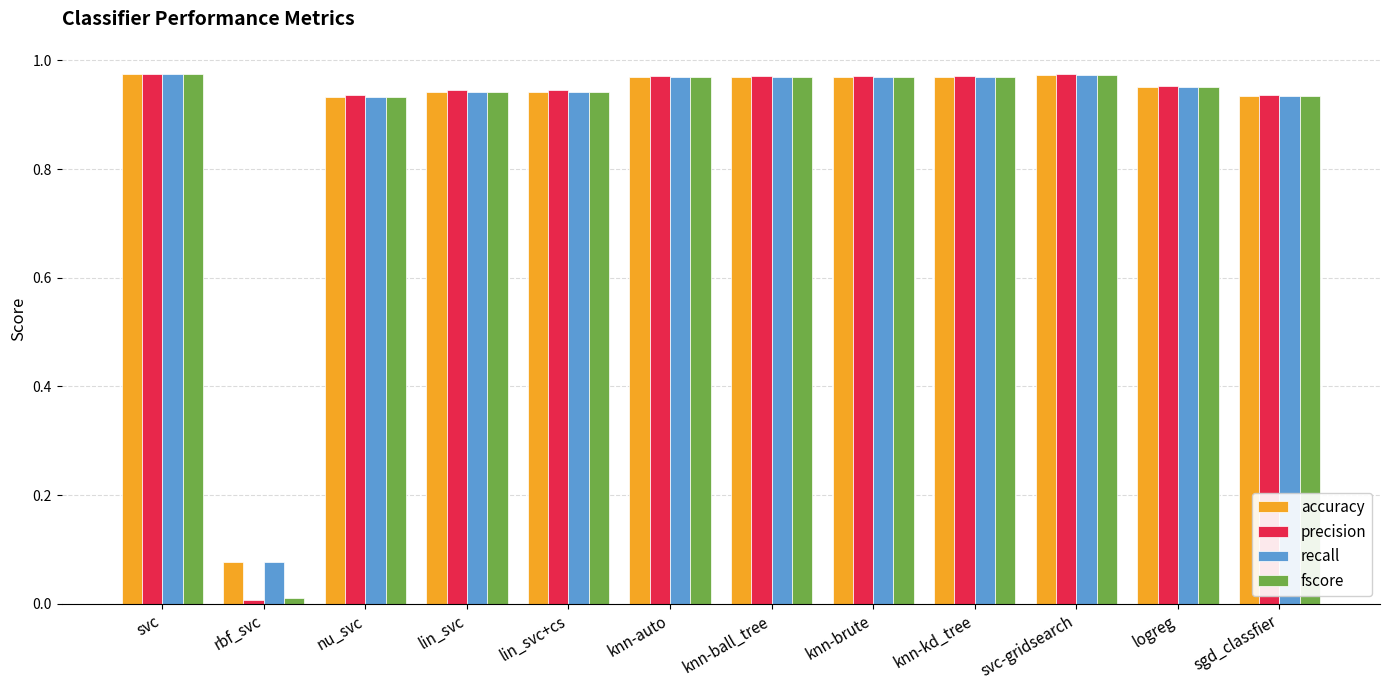

What is the total value across all series at knn-ball_tree?

3.9